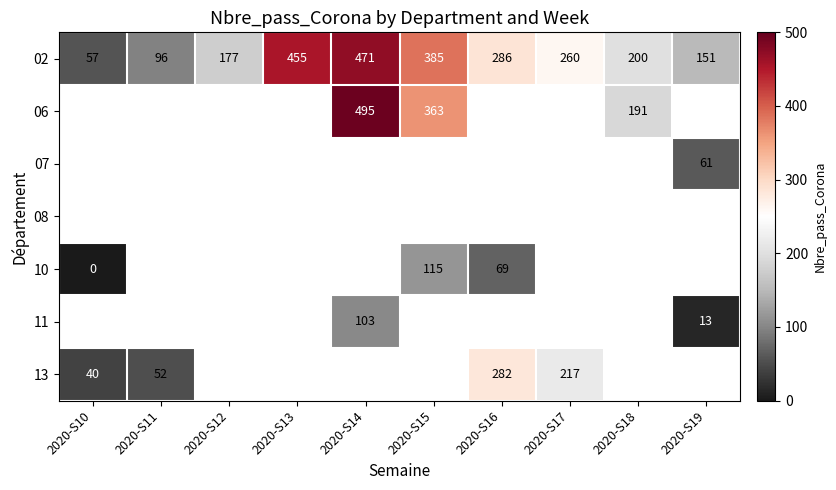

At which label is 02 closest to 264?

2020-S17